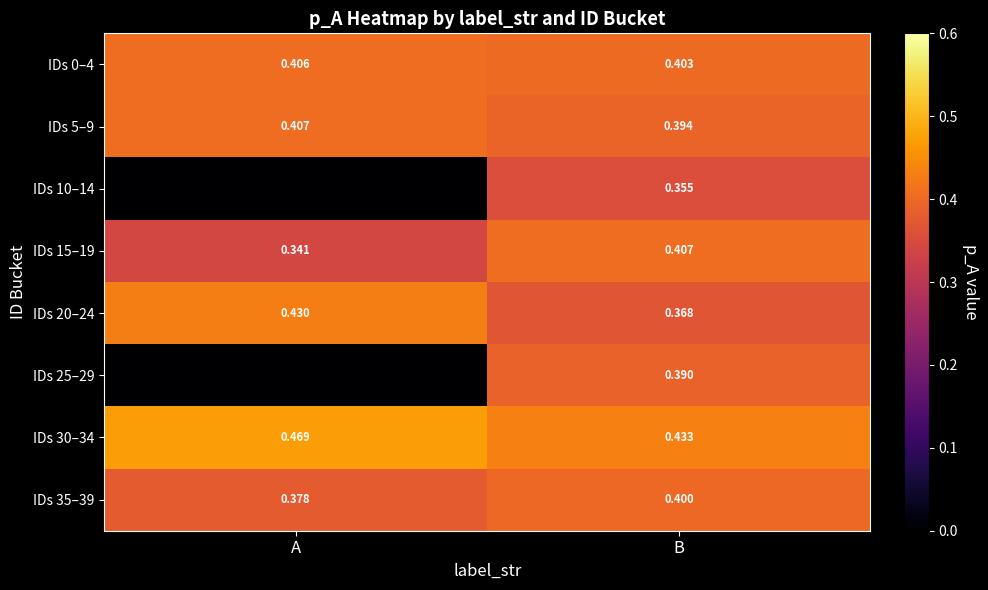

What is the total value across all series at A?

2.4